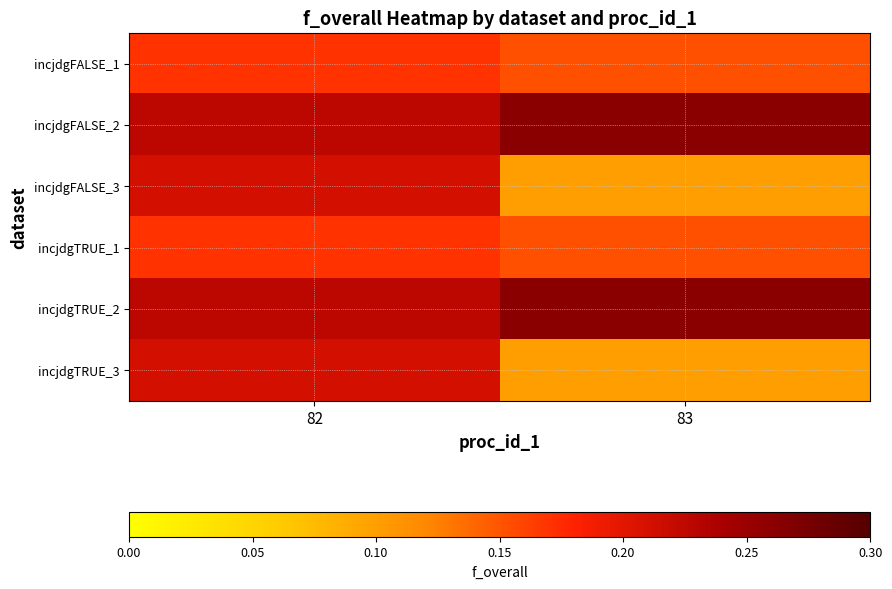

Which has a higher value, 82 or 83?

82